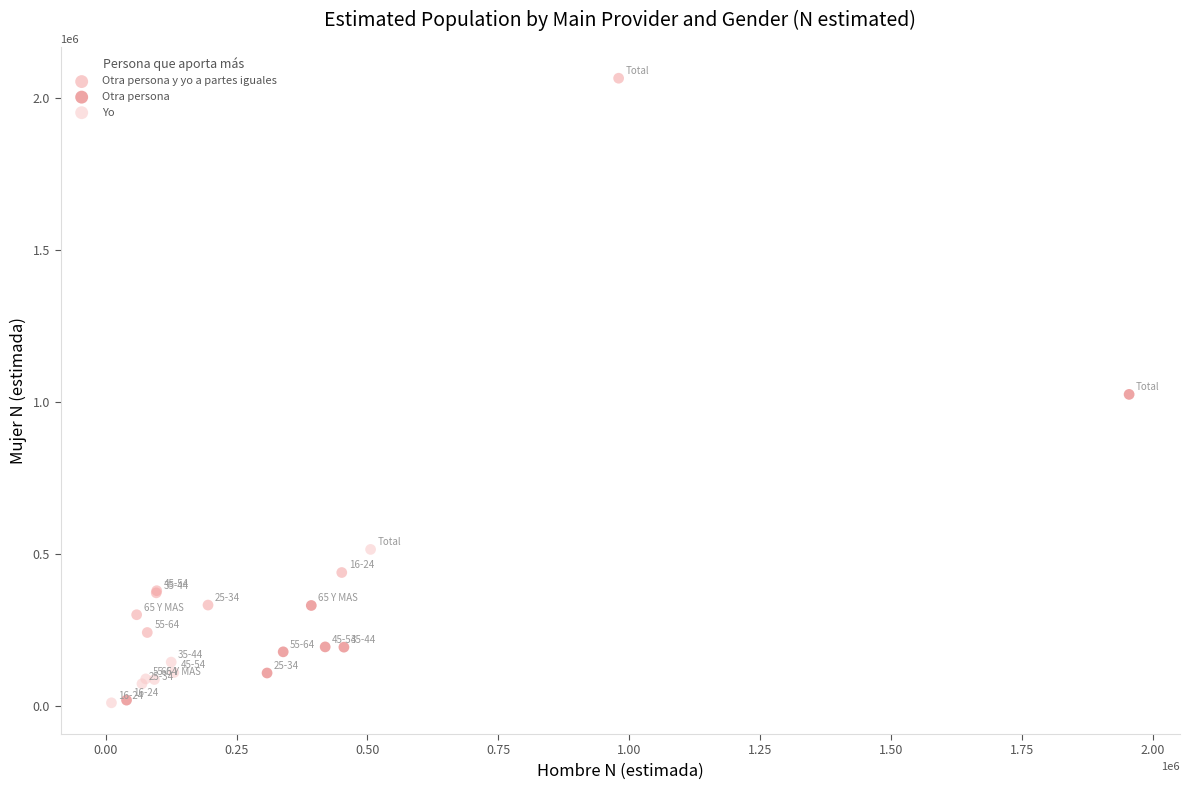

Which series has the largest Y range (max minus min)?

Otra persona y yo a partes iguales